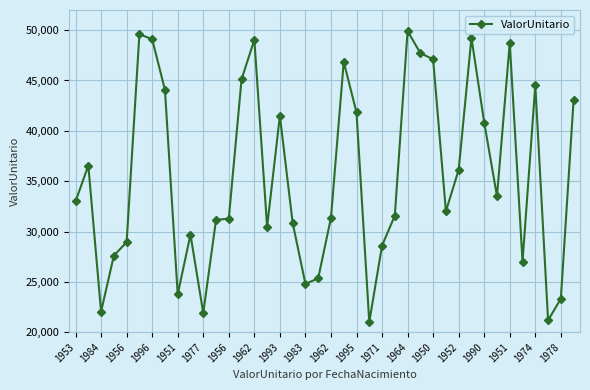

True or false: there are more than 2 points higher than both neighbors.

True